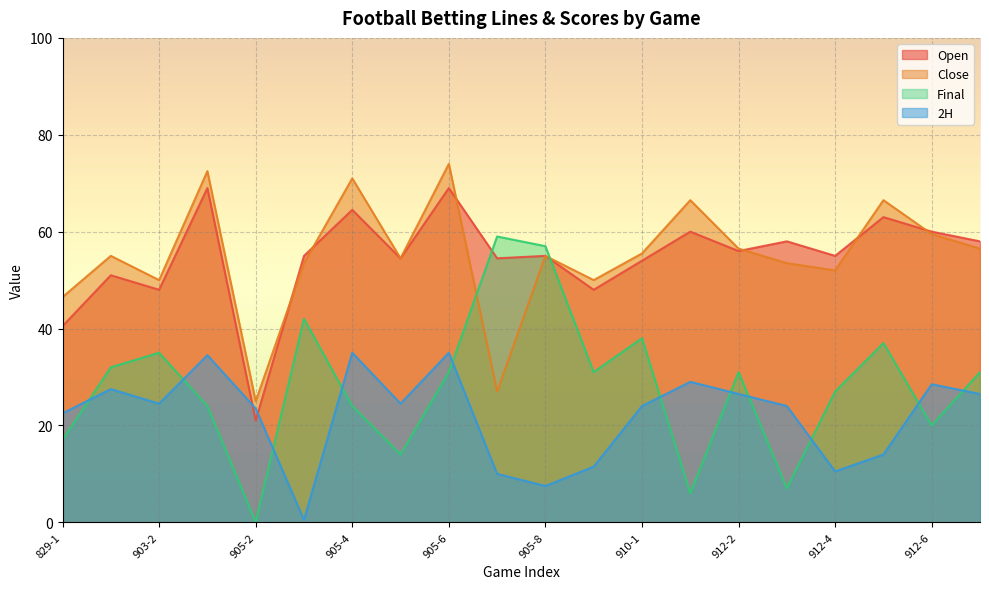

What are all the series names shown in the legend?

Open, Close, Final, 2H